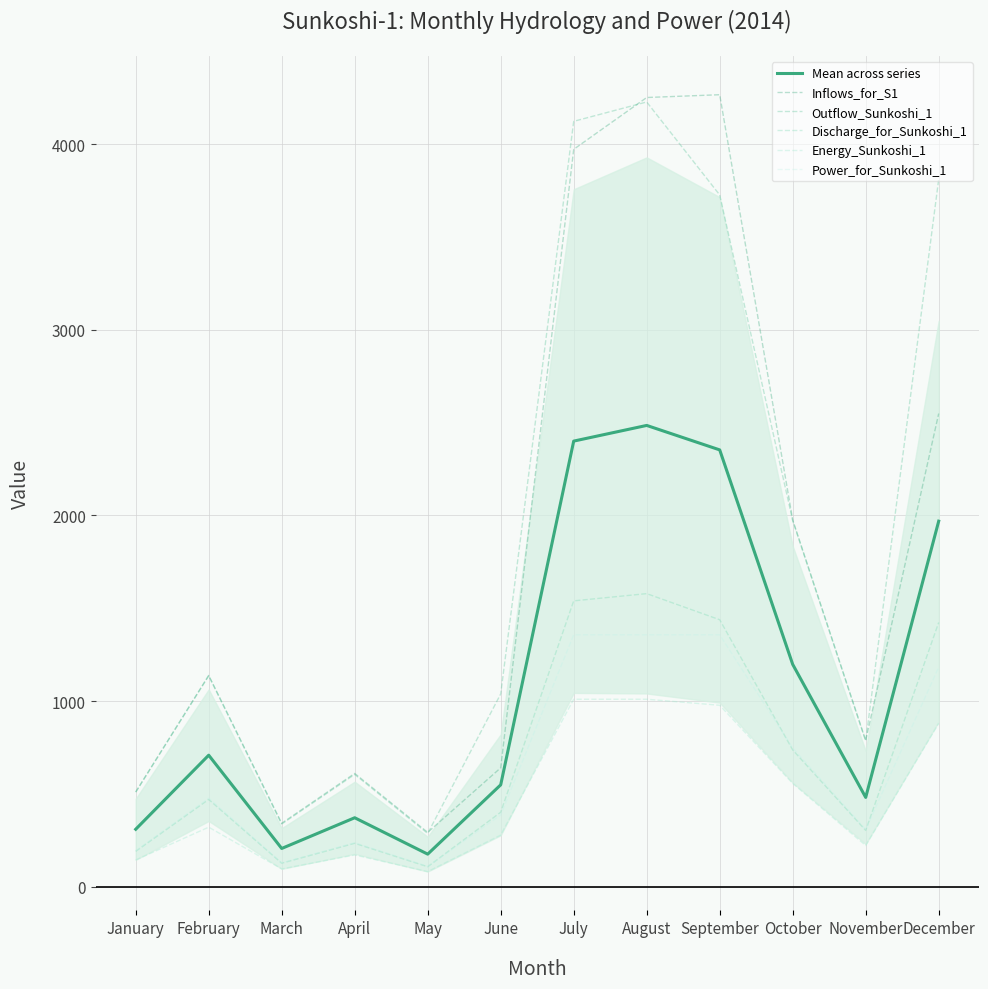

Which category has the lowest value in the Power_for_Sunkoshi_1 series?

May